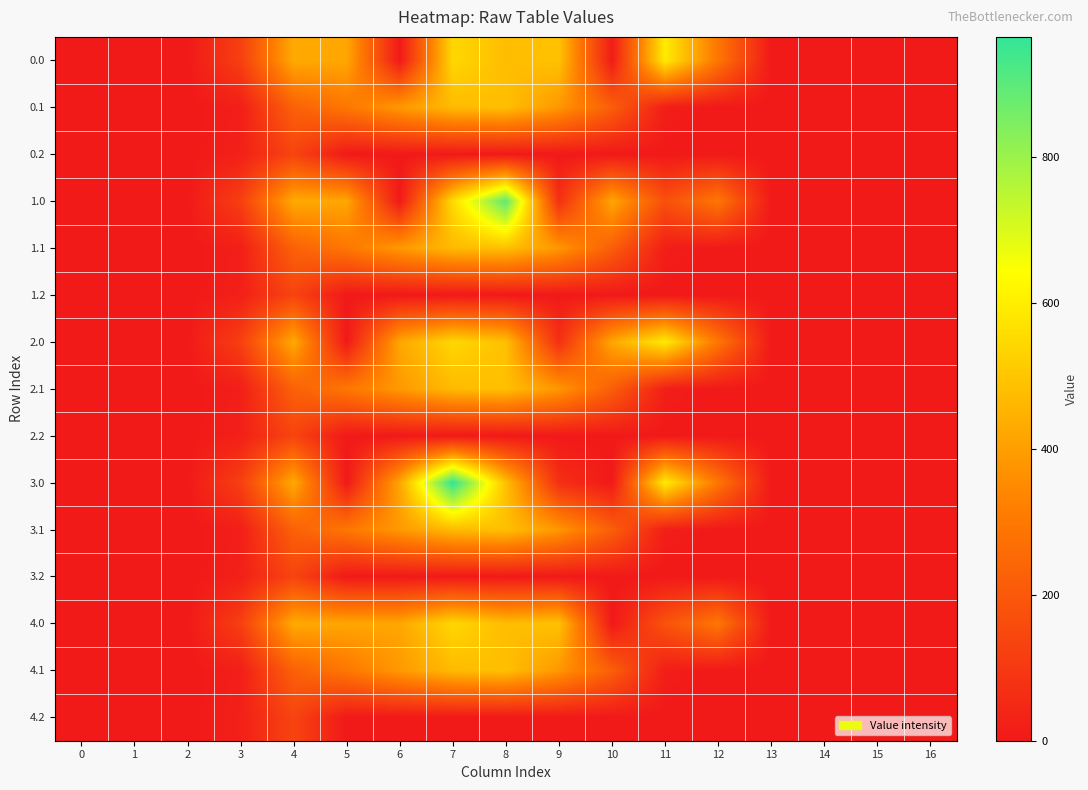

Rank the series at 7 from lowest to highest value.

0.2, 1.2, 2.2, 3.2, 4.2, 0.1, 1.1, 2.1, 3.1, 4.1, 0.0, 2.0, 4.0, 1.0, 3.0